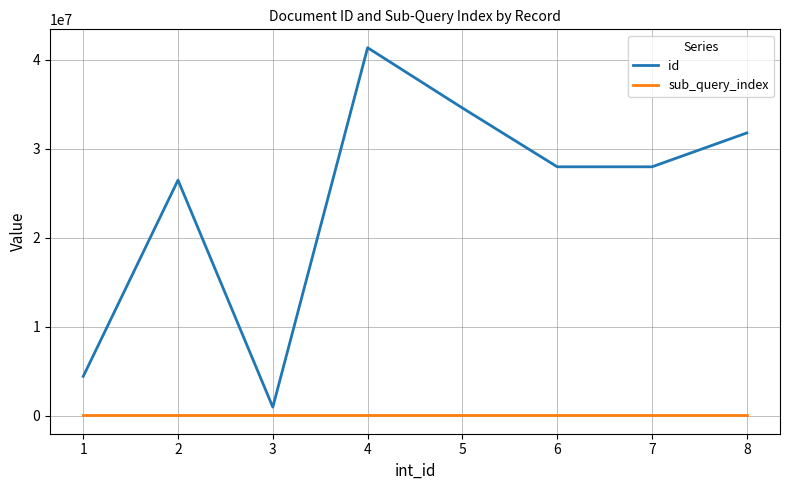

Between 1 and 4, which series saw the biggest shift?

id